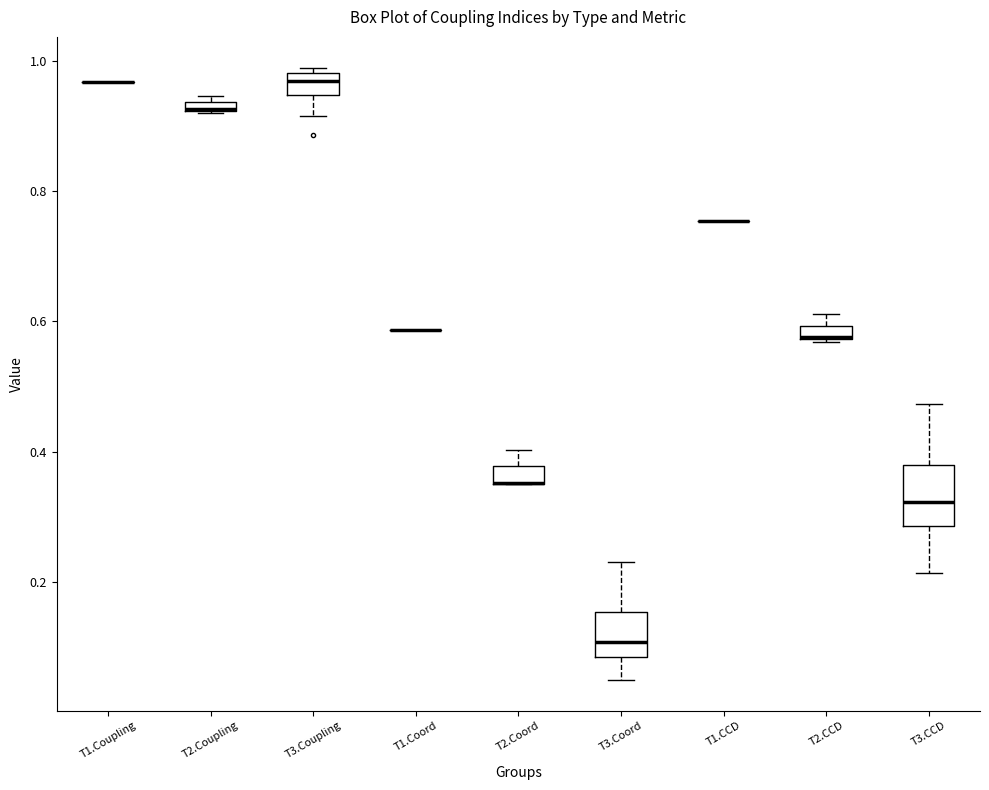

Which box is the tallest, from its lower edge to its upper edge?

T3.CCD